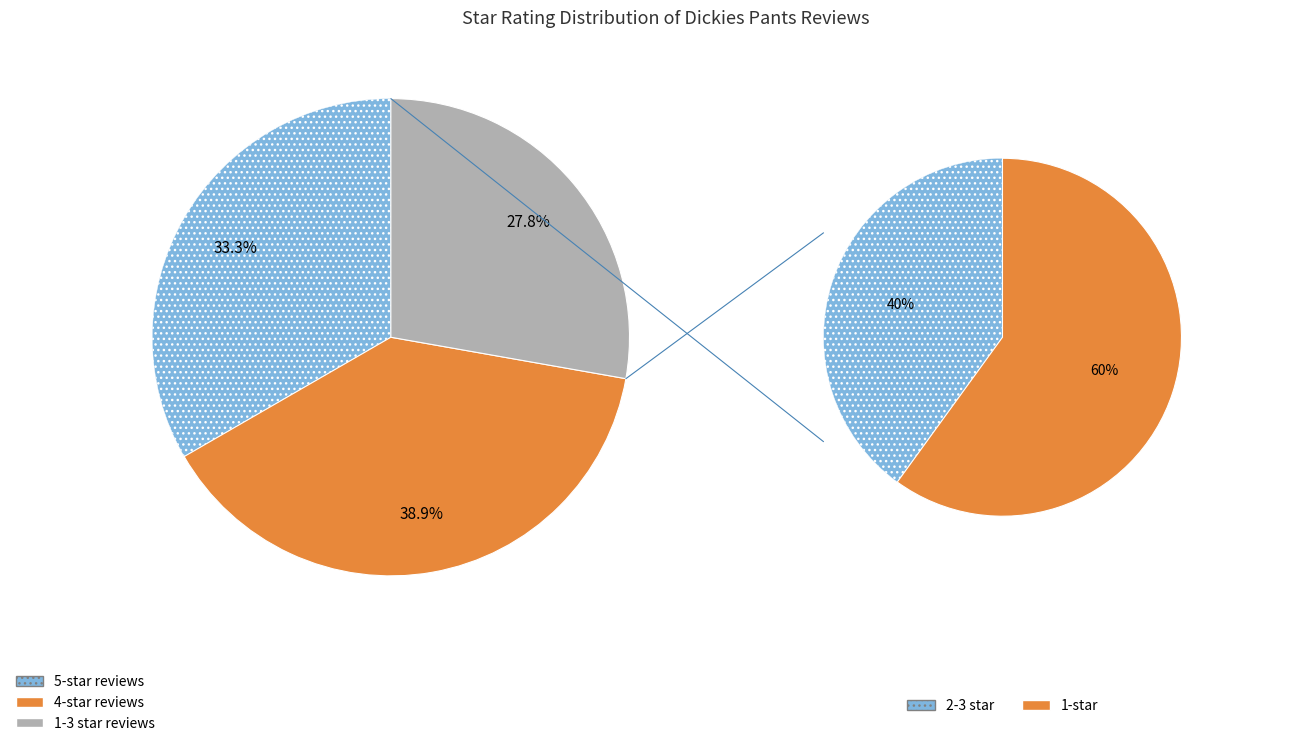

Count the number of slices in the pie.

5